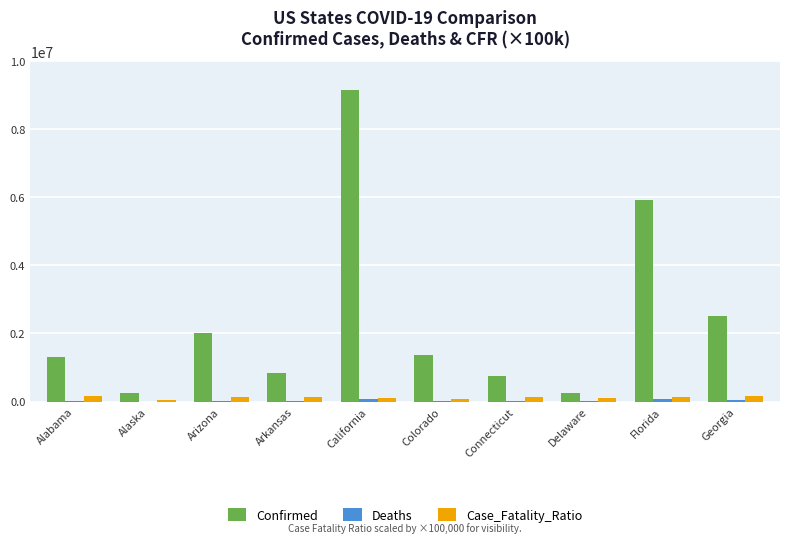

Between Alabama and California, which series saw the biggest shift?

Confirmed